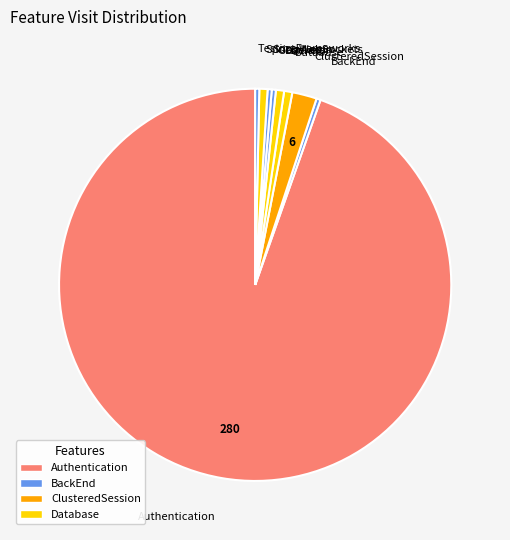

Is the sum of TestingFrameworks and Authentication greater than half?

Yes